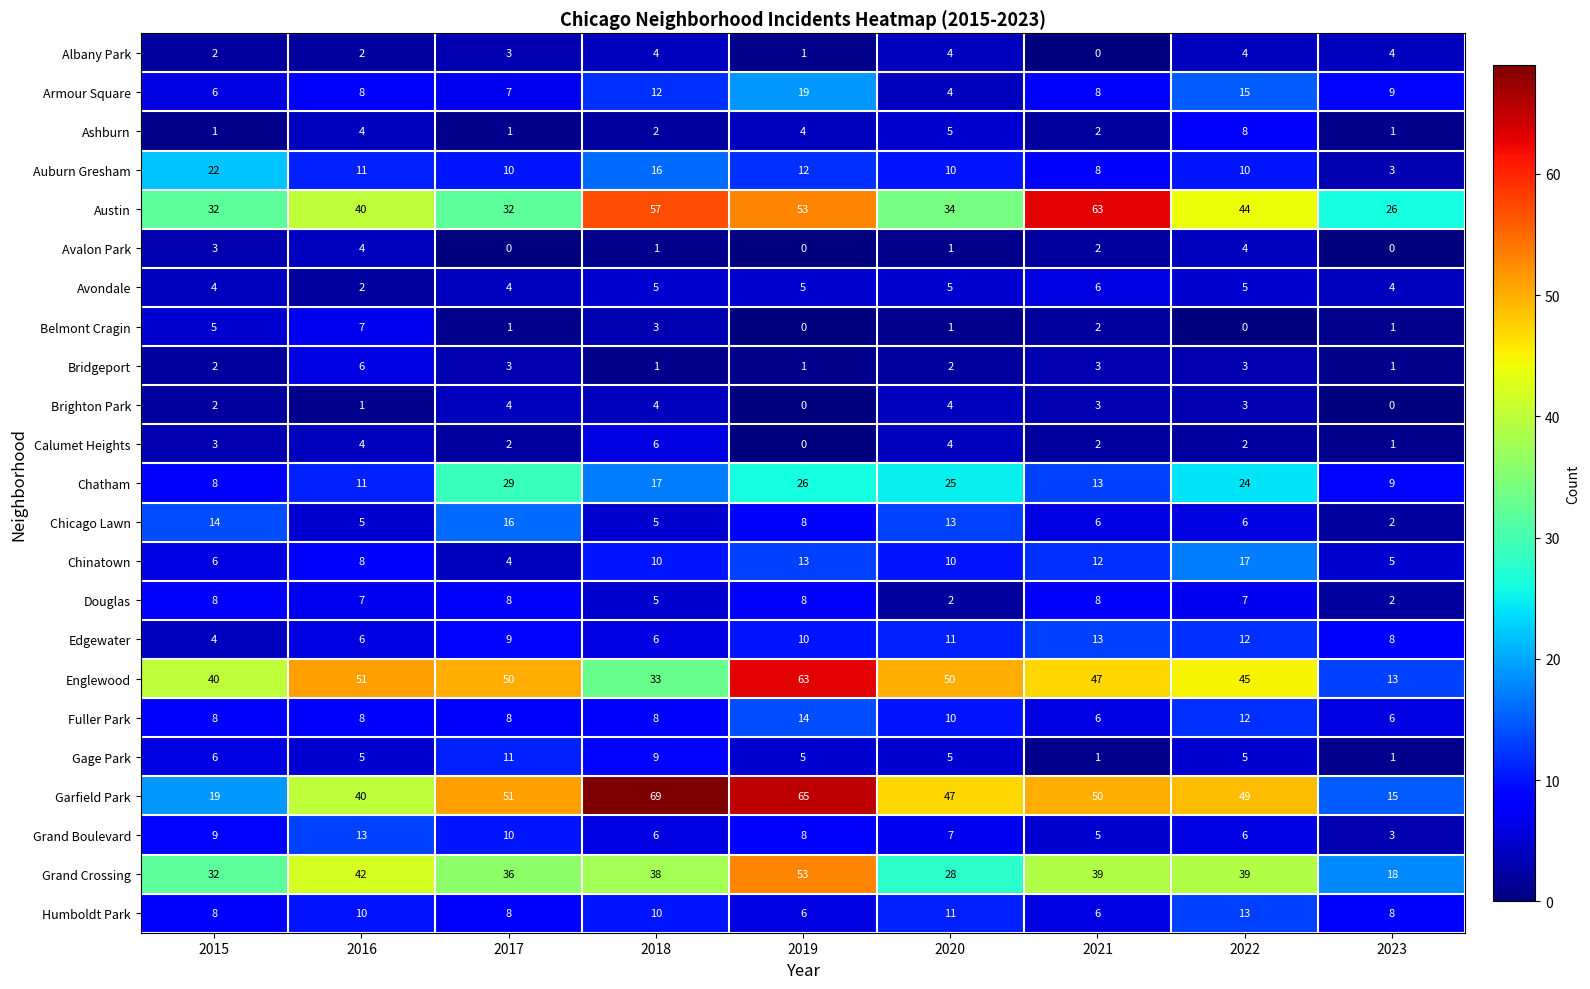

Between 2016 and 2021, which series saw the biggest shift?

Austin